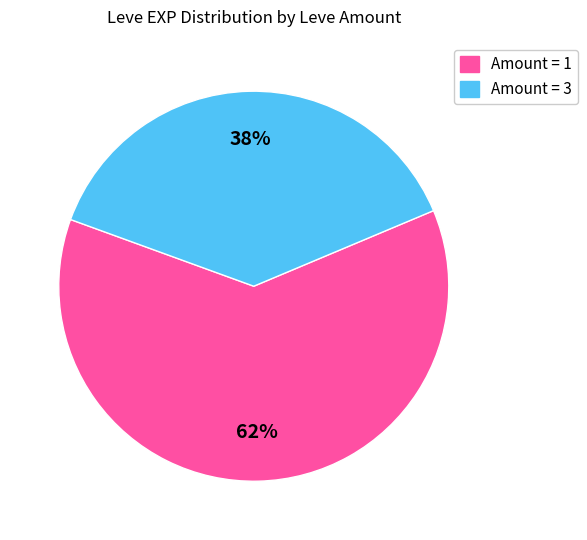

Combined, do Amount = 3 and Amount = 1 account for over 50%?

Yes